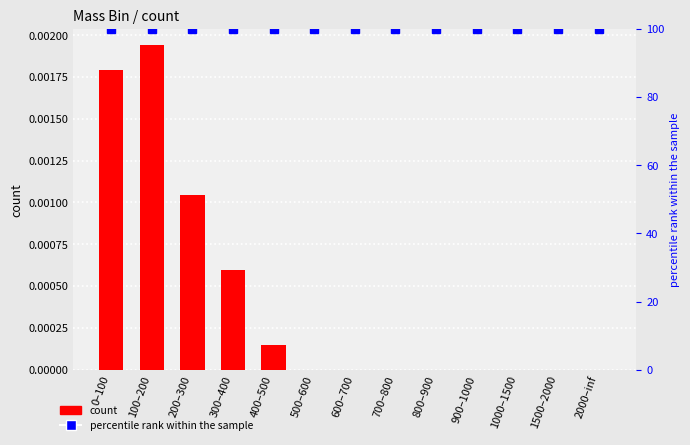

What is the minimum value for percentile rank within the sample?

100.0